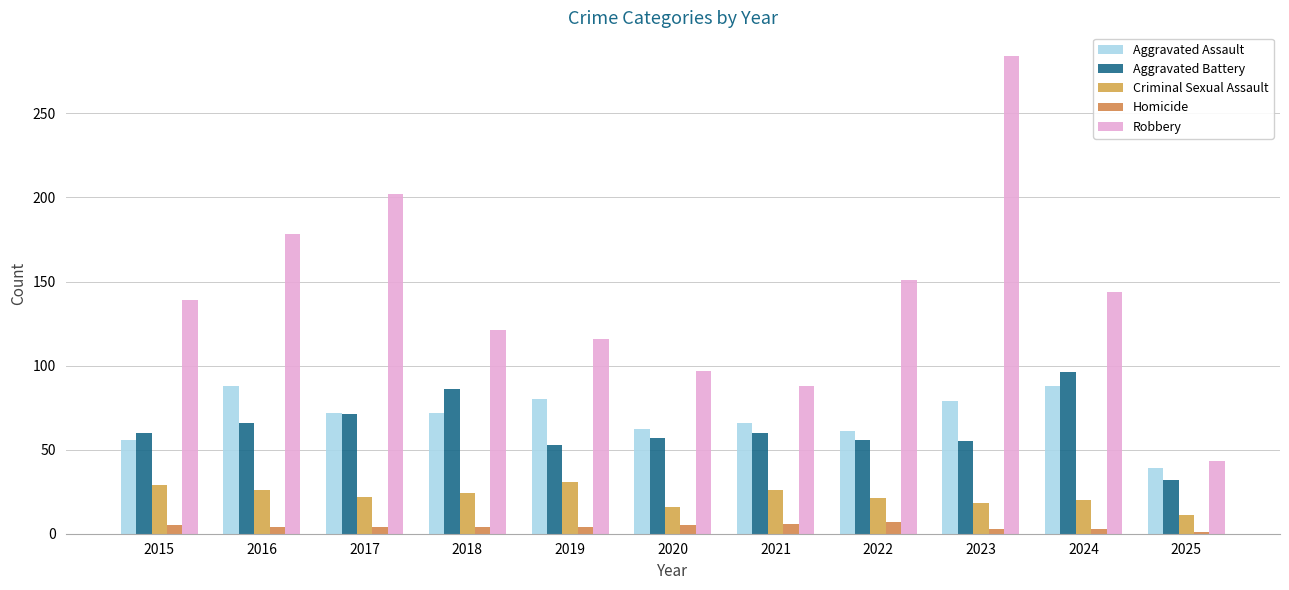

How many data points does each series have?

11